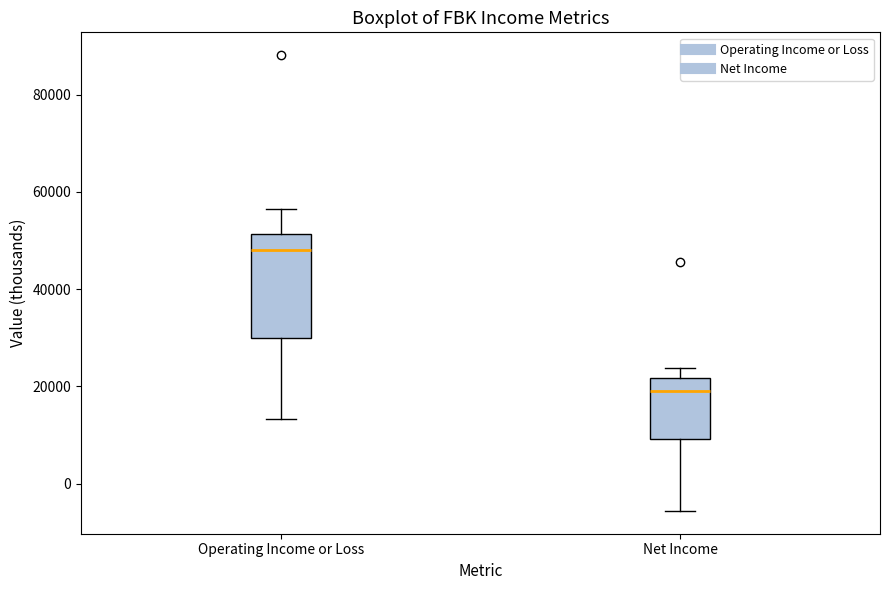

Where does the median line of the box for Net Income sit on the y-axis? The values are not printed on the chart, so give them approximately, as read against the axis.

20000